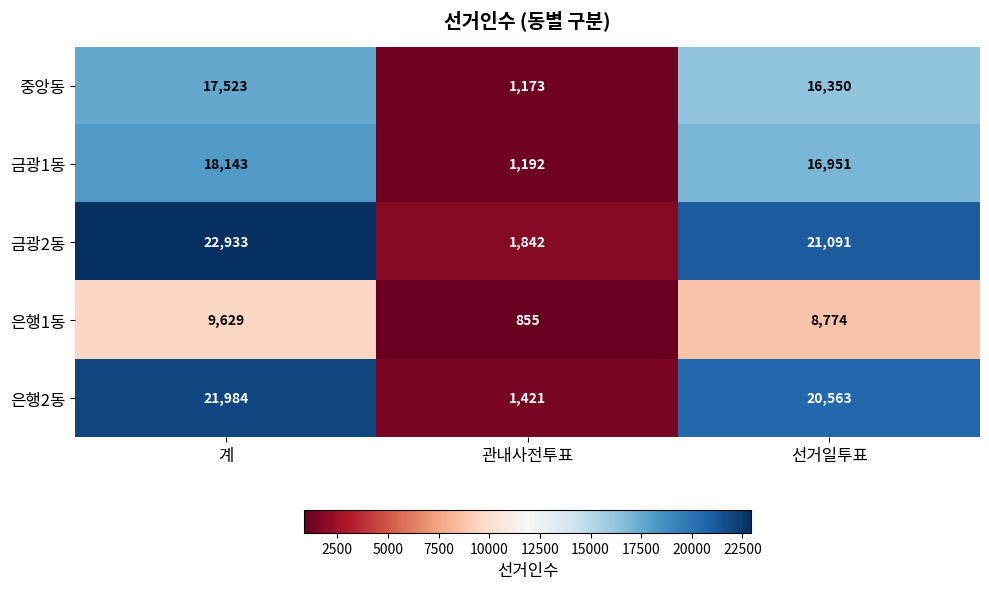

Which series has the widest spread of values?

금광2동